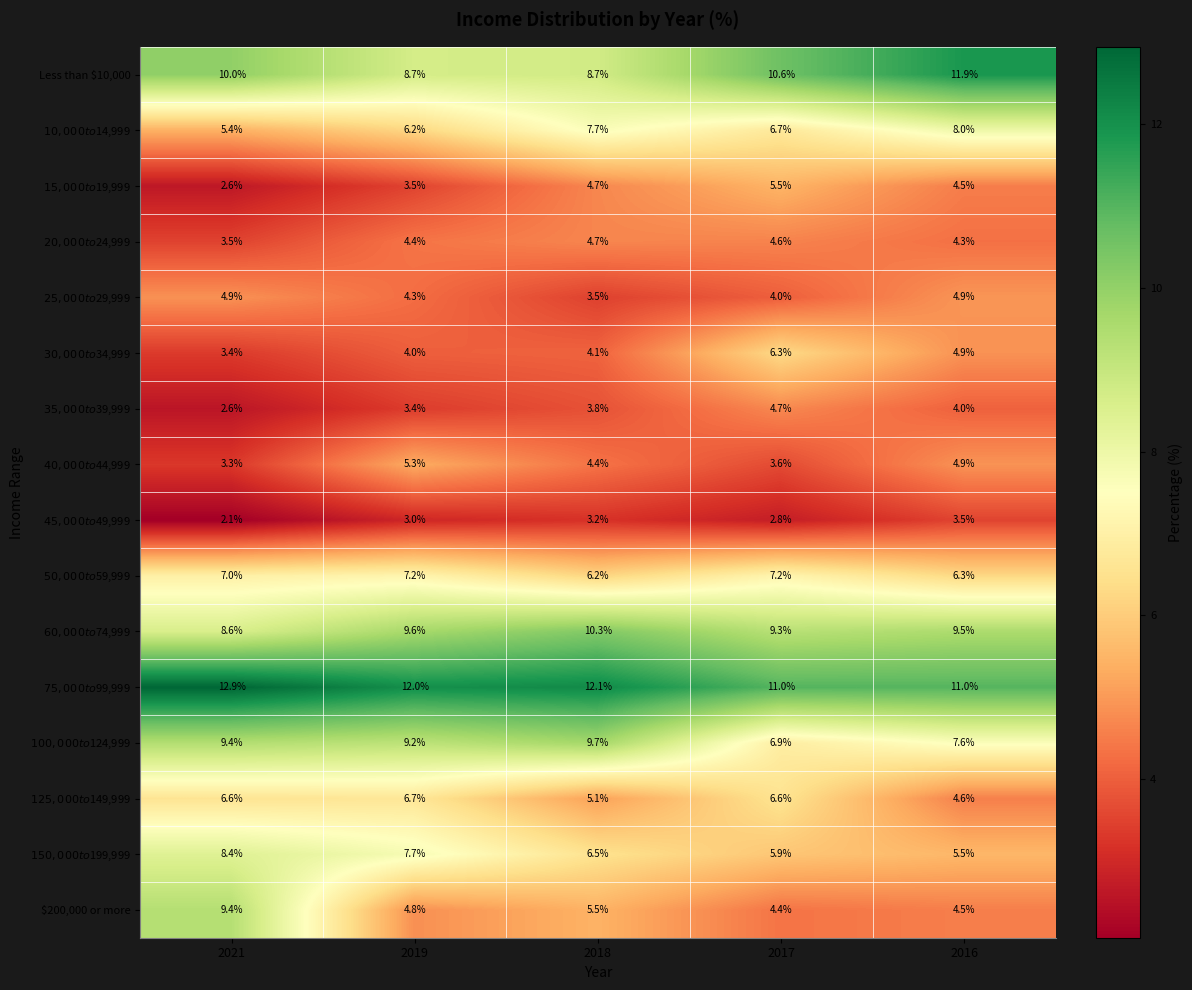

Which category has the highest value across all series?

2021